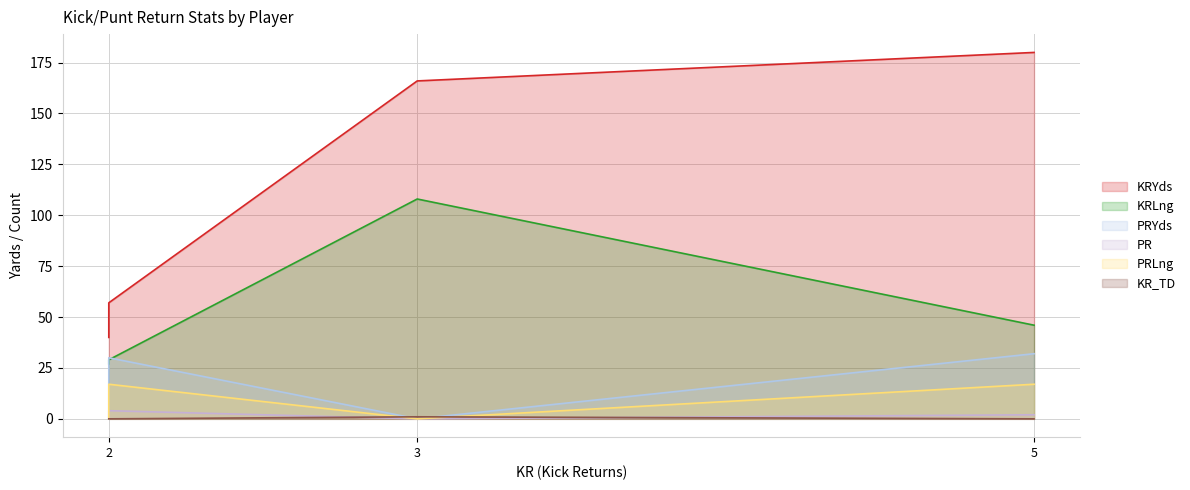

Reading left to right, list all the values displayed in this chart.

KRYds: 180	40	166	57
KRLng: 46	27	108	29
PRYds: 32	0	0	30
PR: 2	0	0	4
PRLng: 17	0	0	17
KR_TD: 0	0	1	0